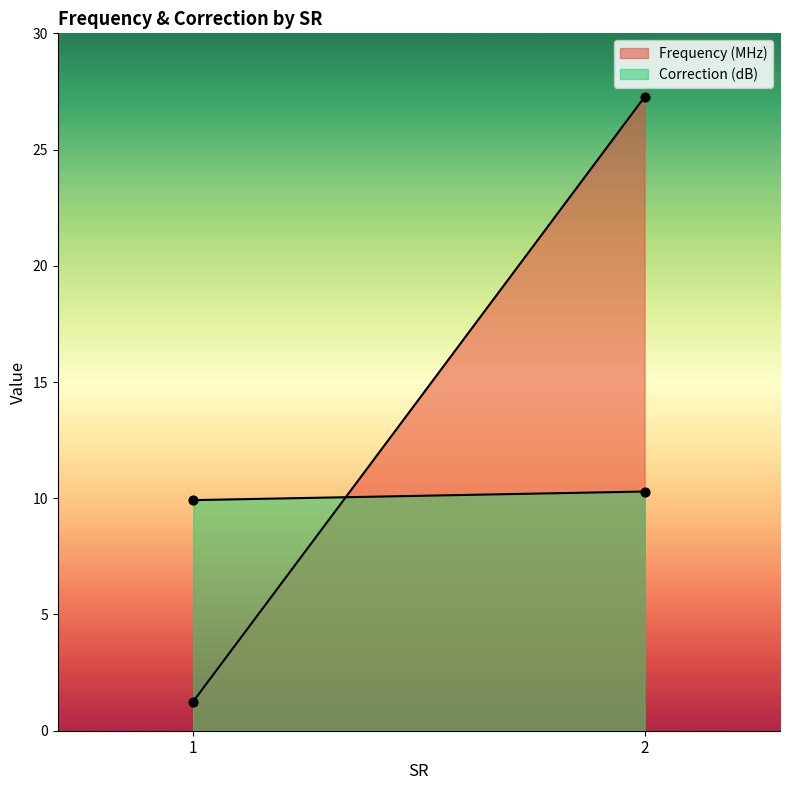

What is the total value across all series at 1?

11.2